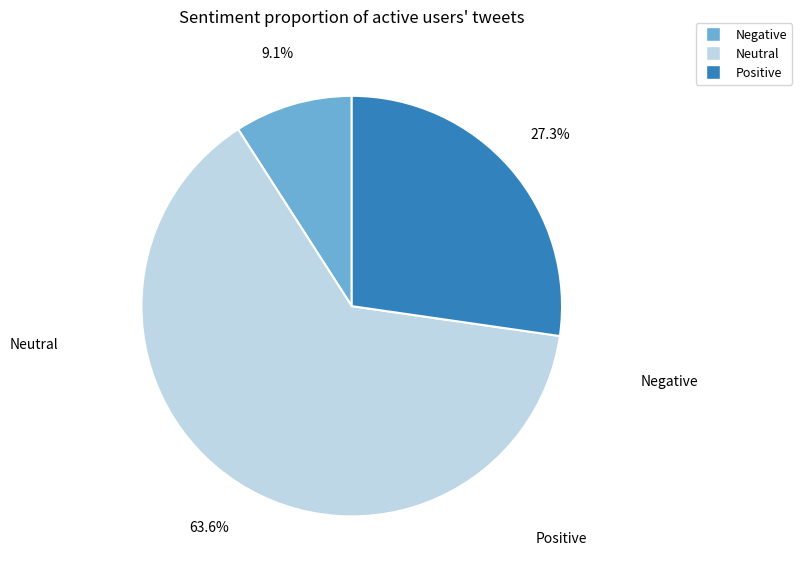

Is there any slice that represents more than half of the pie?

Yes